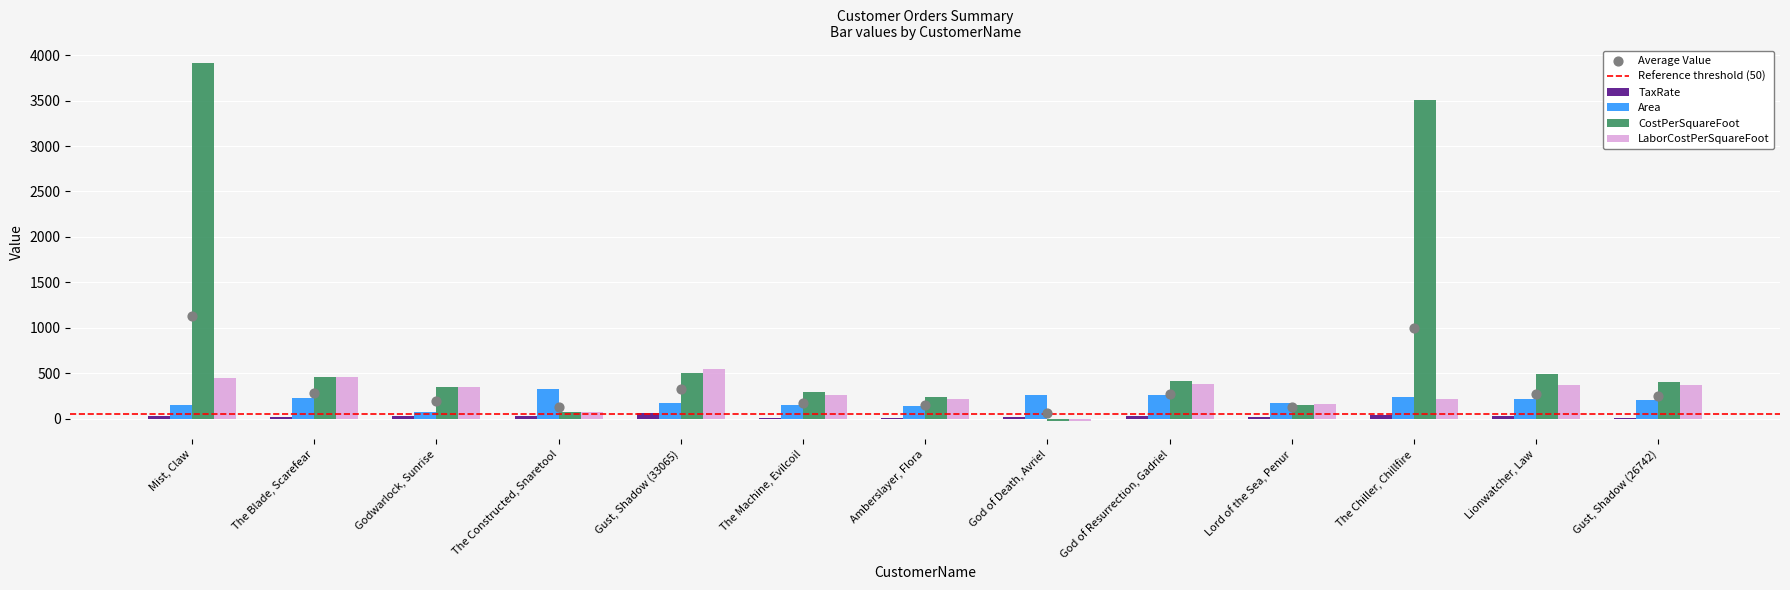

What is the total value across all series at Lord of the Sea, Penur?

488.6